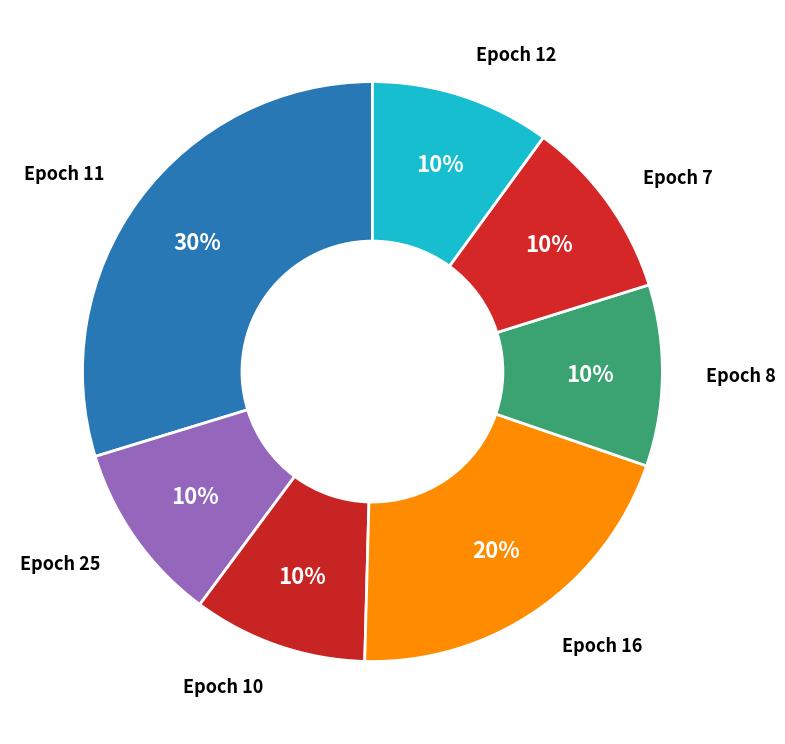

How many segments does this pie chart have?

7